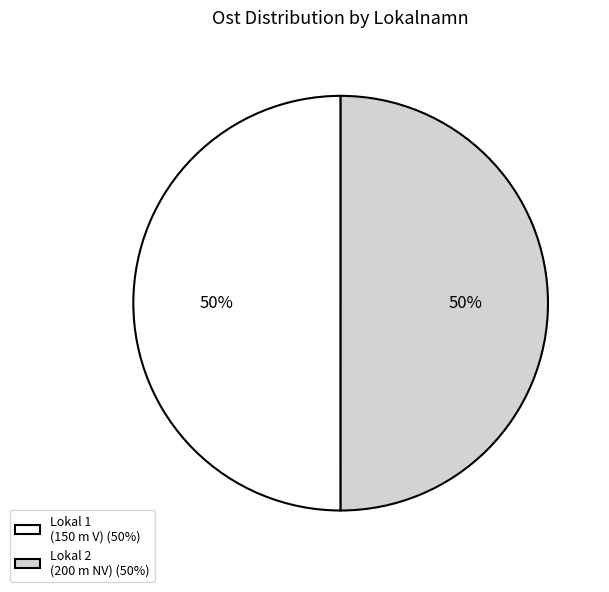

To the nearest percent, what percentage of the pie is Lokal 2 (200 m NV) (50%)?

50%